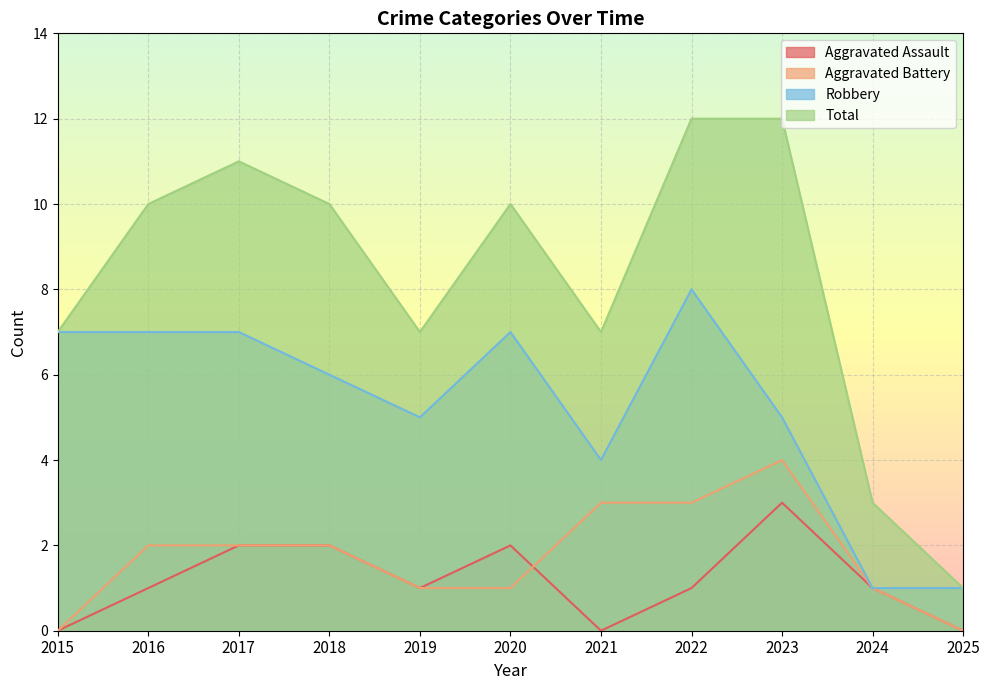

What is the difference between the highest and lowest values at 2022?

11